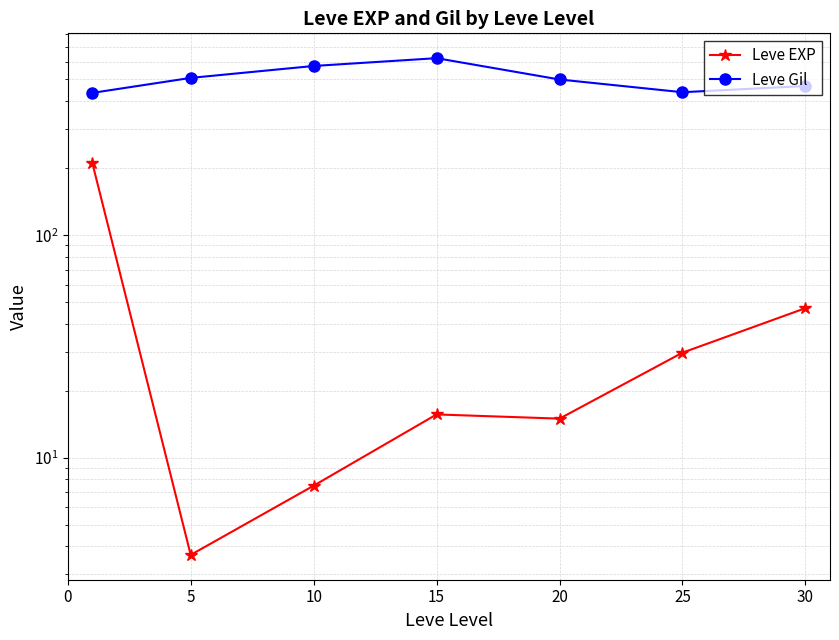

What is the spread (max minus min) of values at 10?

567.5